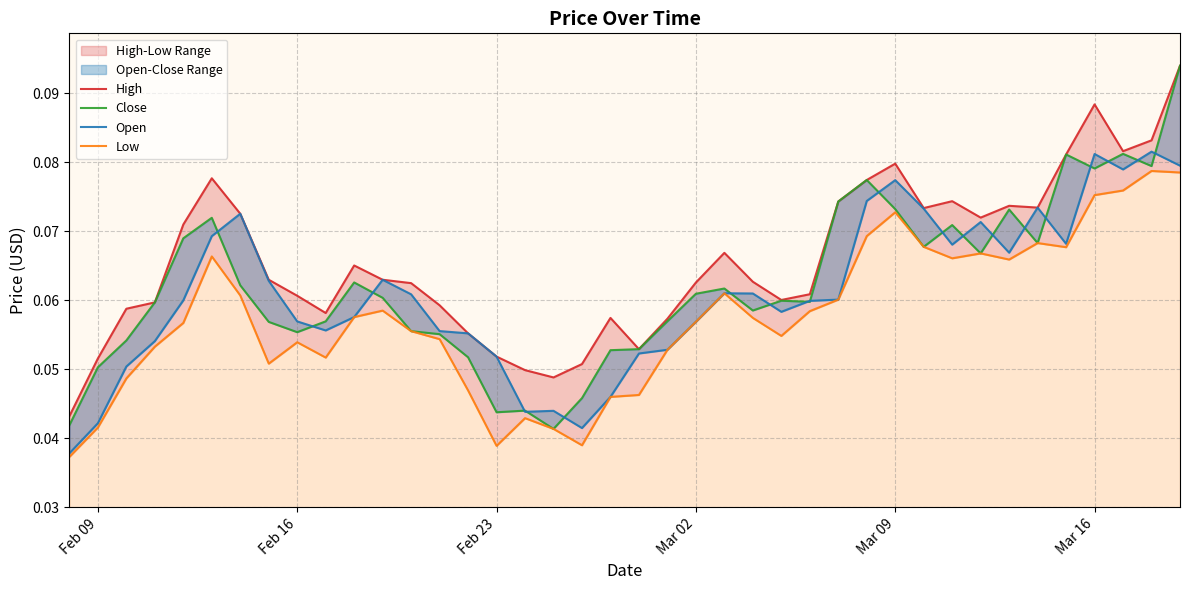

Is the value of Close at 10 greater than the value of High at 10?

No